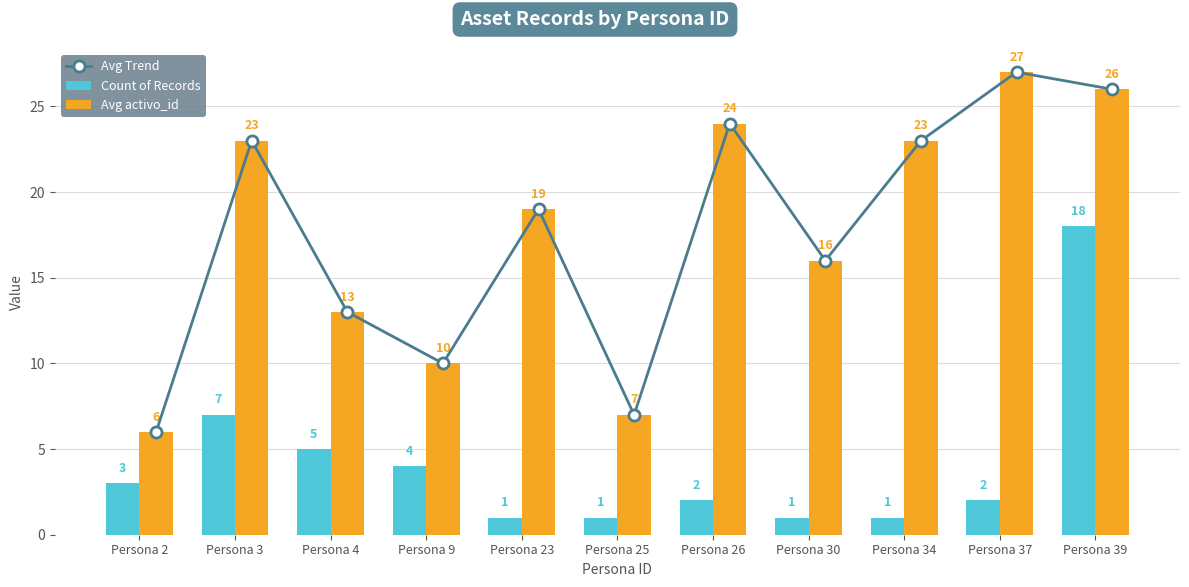

At Persona 3, list the series in order from smallest to largest.

Count of Records, Avg Trend, Avg activo_id